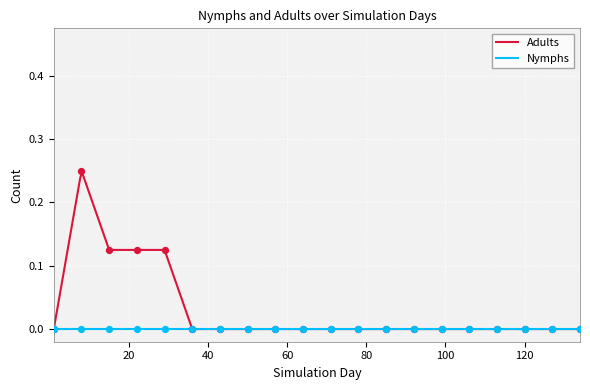

Between 85 and 8, which is larger?

8